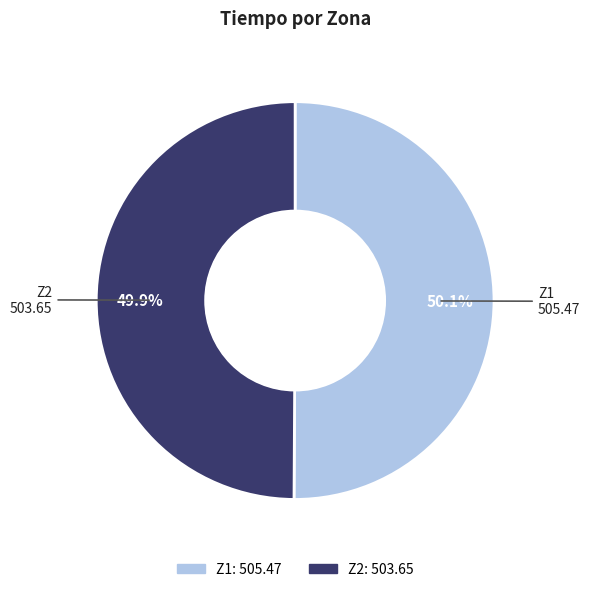

How many segments does this pie chart have?

2